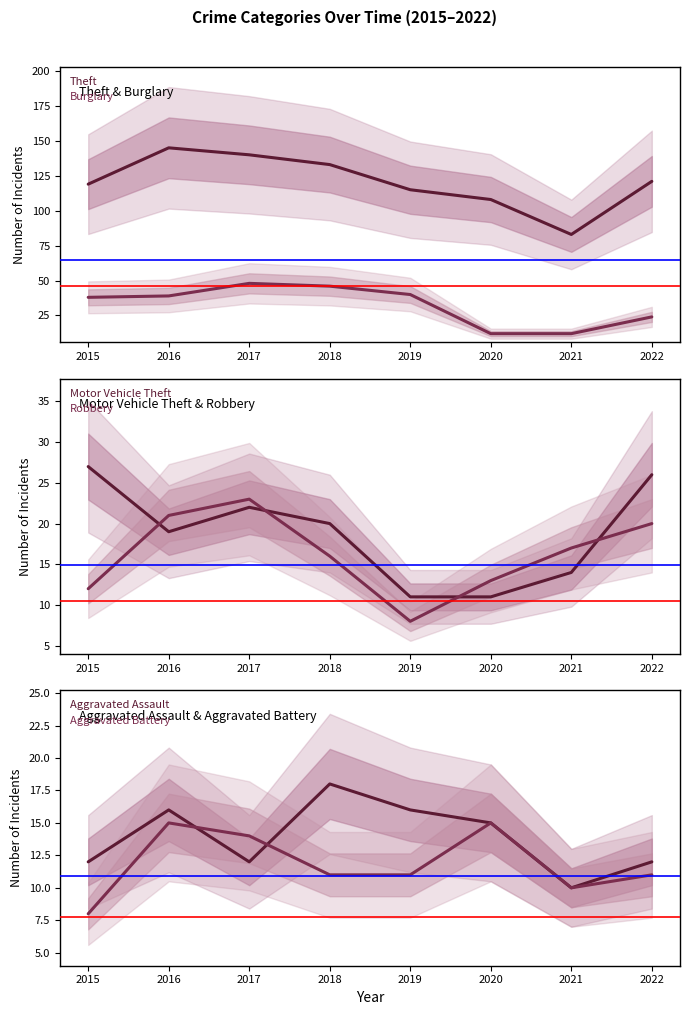

Reading left to right, transcribe all the data shown in this chart.

Theft: 2015=119	2016=145	2017=140	2018=133	2019=115	2020=108	2021=83	2022=121
Burglary: 2015=38	2016=39	2017=48	2018=46	2019=40	2020=12	2021=12	2022=24
Motor Vehicle Theft: 2015=27	2016=19	2017=22	2018=20	2019=11	2020=11	2021=14	2022=26
Robbery: 2015=12	2016=21	2017=23	2018=16	2019=8	2020=13	2021=17	2022=20
Aggravated Assault: 2015=12	2016=16	2017=12	2018=18	2019=16	2020=15	2021=10	2022=12
Aggravated Battery: 2015=8	2016=15	2017=14	2018=11	2019=11	2020=15	2021=10	2022=11